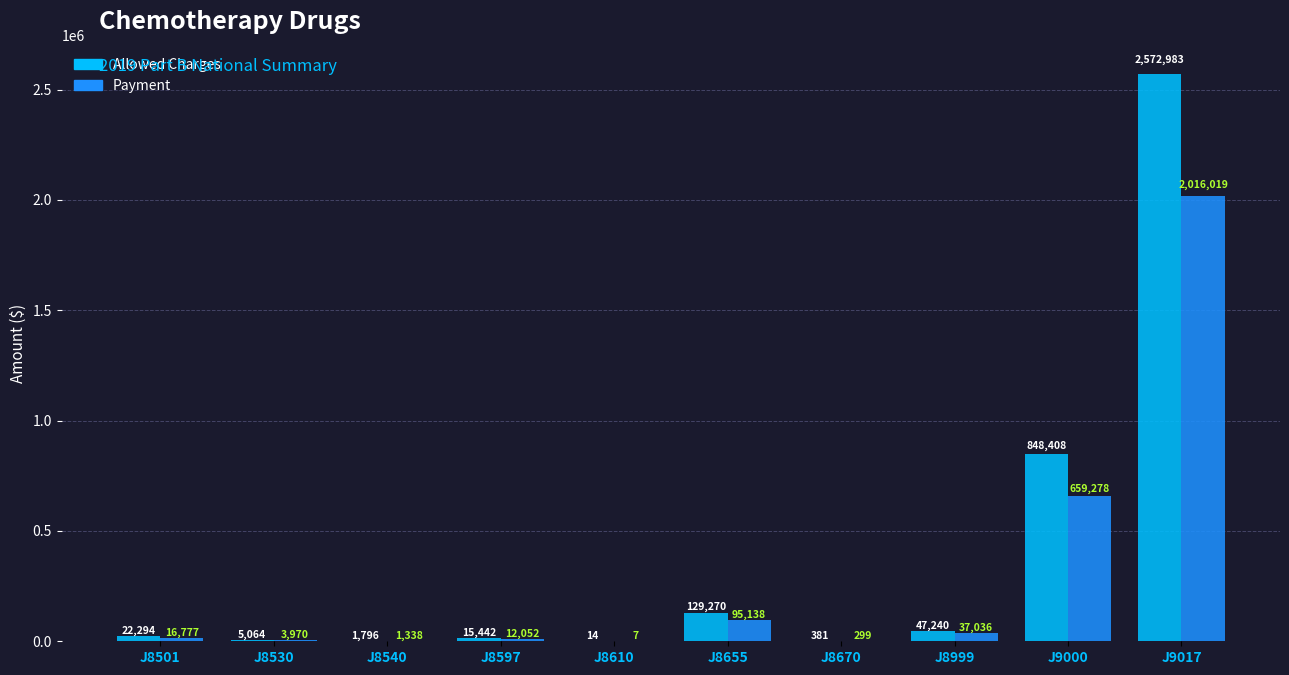

Is the value of Payment at J8501 greater than the value of Allowed Charges at J9000?

No